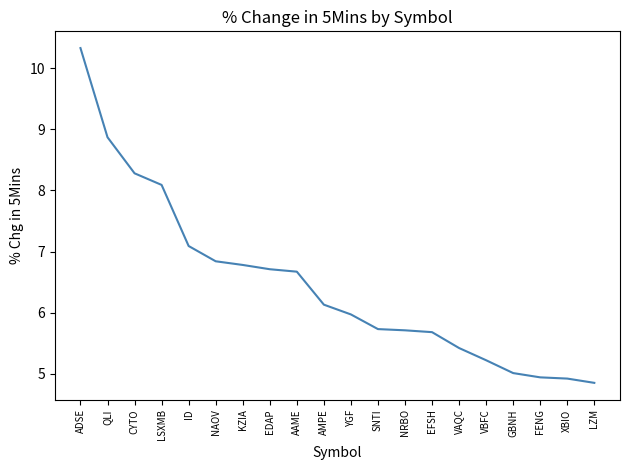

What is the difference between the maximum and minimum values?

5.5